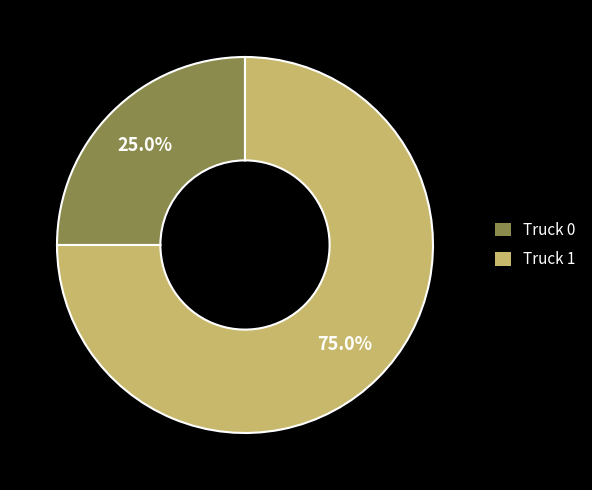

Count the number of slices in the pie.

2